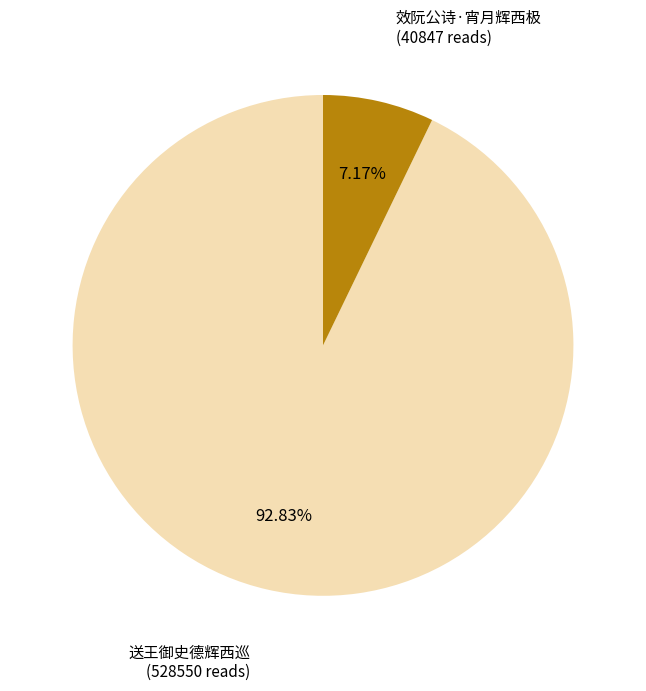

Is there any slice that represents more than half of the pie?

Yes